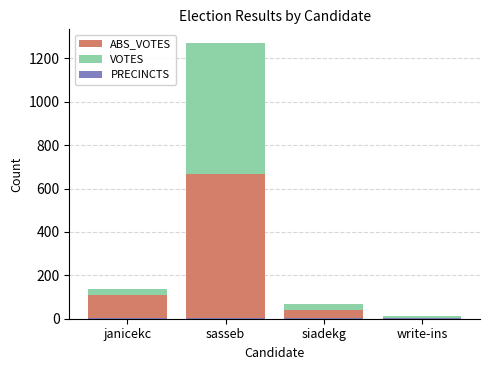

What is the total value across all series at sasseb?

1274